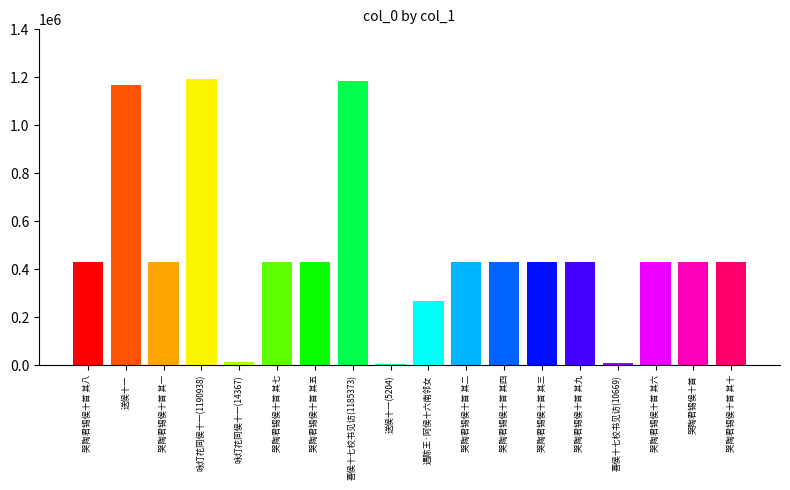

Reading right to left, what are all the values shown in this chart?

428482	431504	428478	10669	428481	428475	428476	428474	266341	5204	1185373	428477	428479	14367	1190938	428473	1168002	428480